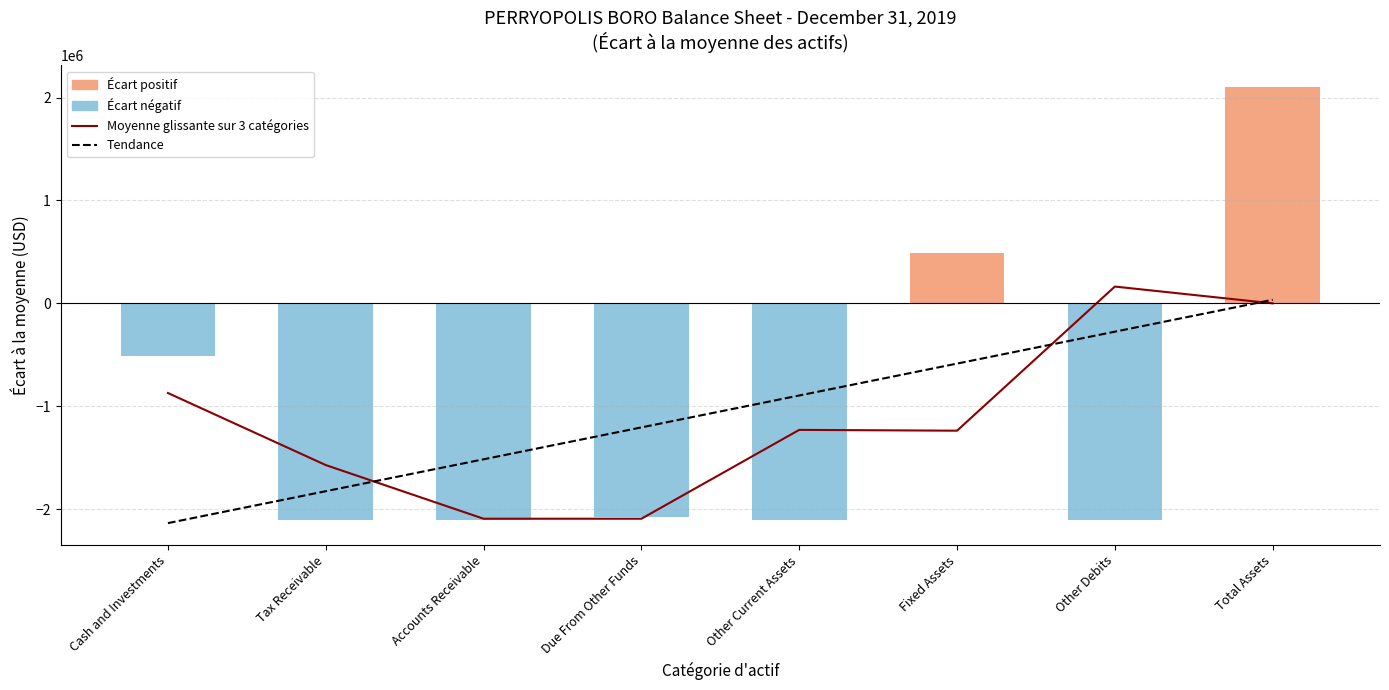

Are the bars grouped side by side (vs. stacked)?

Yes